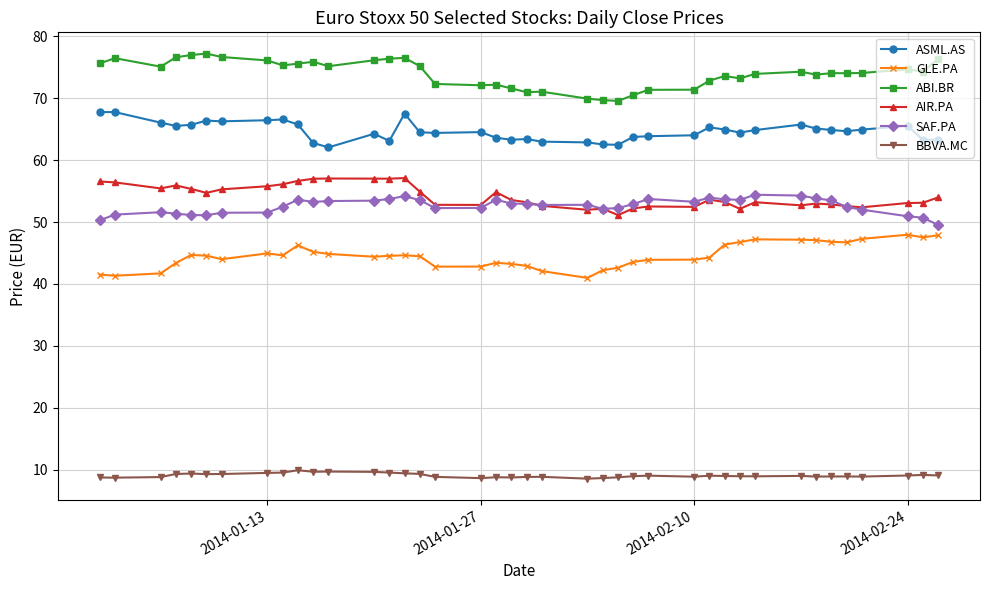

What is the value of the GLE.PA point at the 7th from the left?

44.0